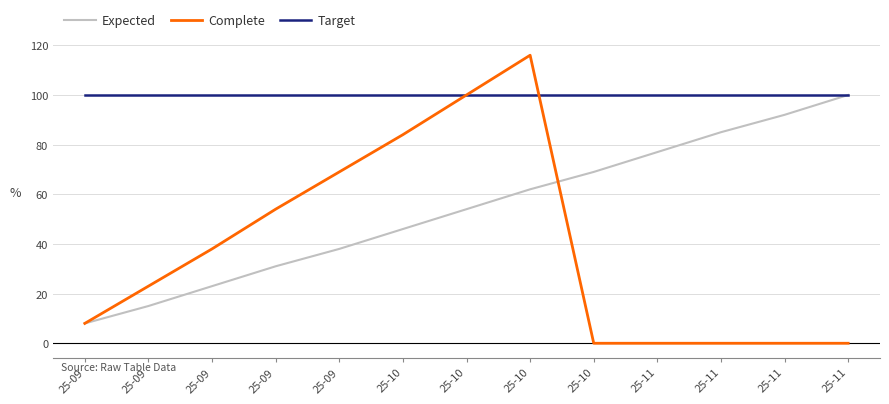

Does the chart display data point markers on the line(s)?

No